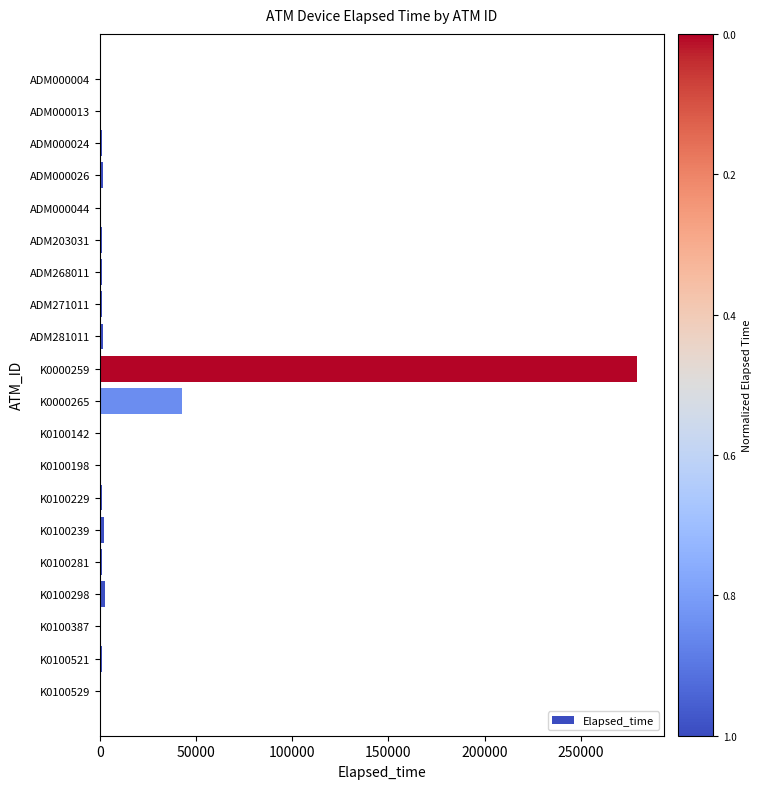

Where is the data nearest to the value 139687?

K0000265